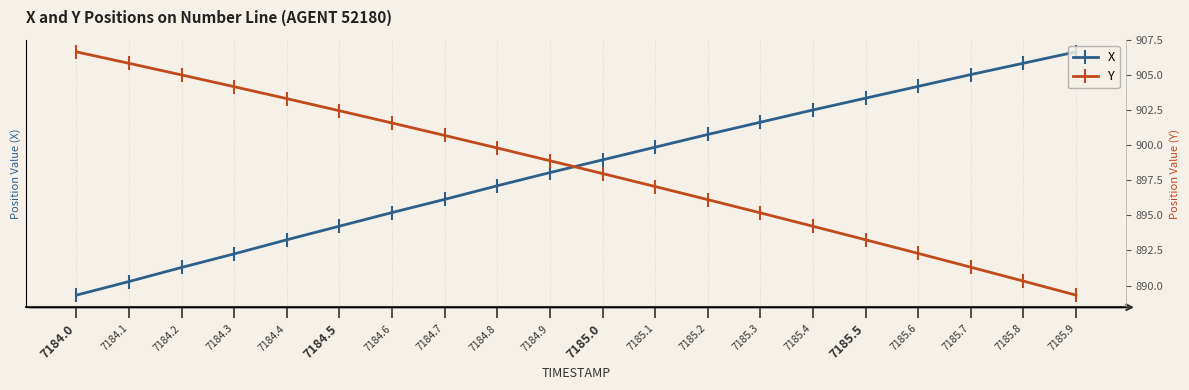

Reading left to right, what are all the values shown in this chart?

X: 700.6	700.6	700.6	700.6	700.7	700.7	700.7	700.8	700.8	700.8	700.9	700.9	700.9	700.9	701.0	701.0	701.0	701.0	701.1	701.1
Y: 906.6	905.8	905.0	904.2	903.3	902.5	901.6	900.7	899.8	898.9	898.0	897.1	896.1	895.2	894.2	893.3	892.3	891.3	890.3	889.3